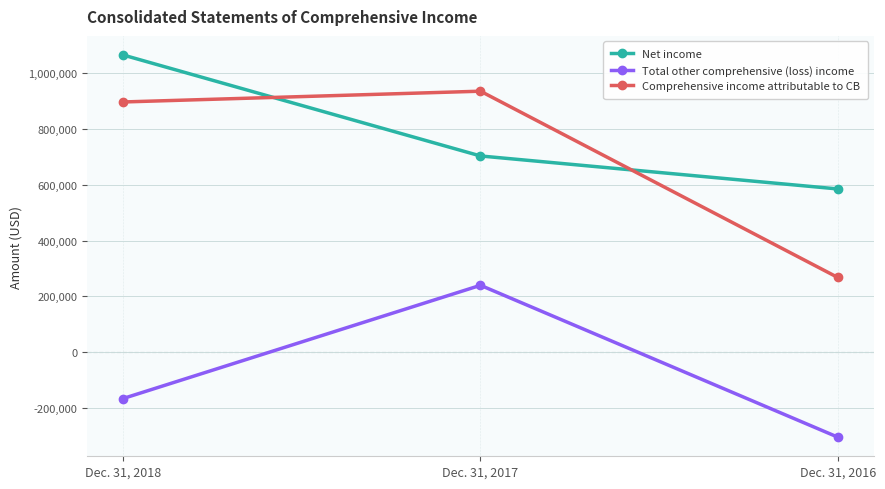

Reading left to right, transcribe all the data shown in this chart.

Net income: Dec. 31, 2018=1065948	Dec. 31, 2017=703576	Dec. 31, 2016=585170
Total other comprehensive (loss) income: Dec. 31, 2018=-166927	Dec. 31, 2017=239352	Dec. 31, 2016=-305662
Comprehensive income attributable to CB: Dec. 31, 2018=897364	Dec. 31, 2017=936049	Dec. 31, 2016=267400